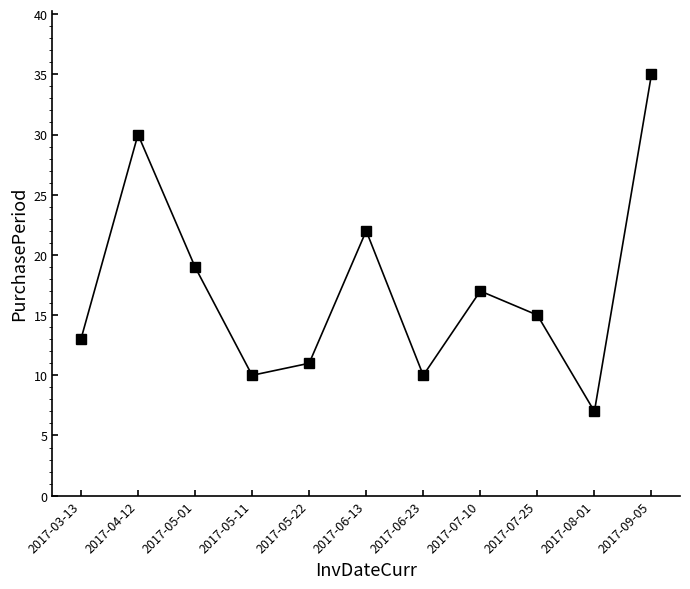

What is the smallest value displayed?

7